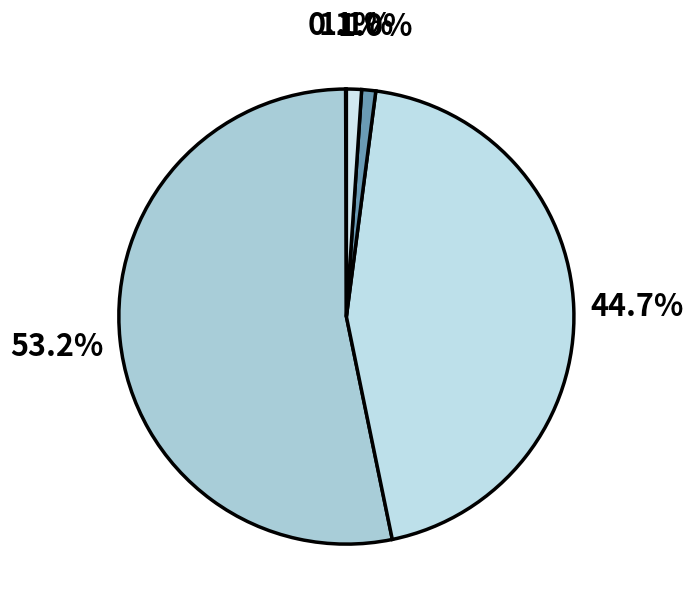

Which slice represents more than half of the pie?

MAPE